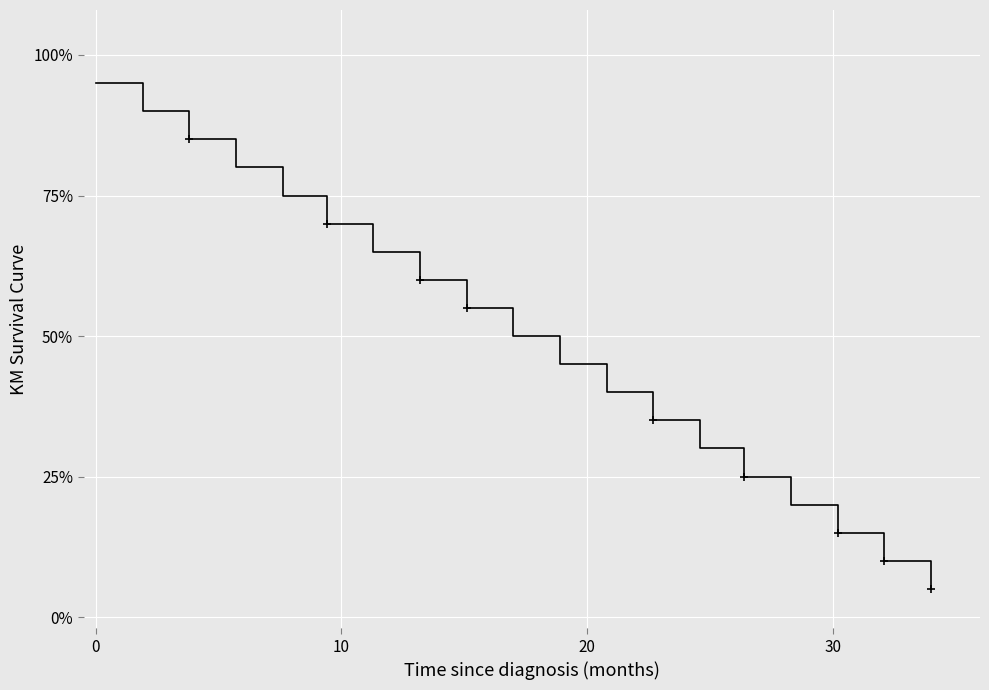

True or false: the data shows 0.5 at 20.

False